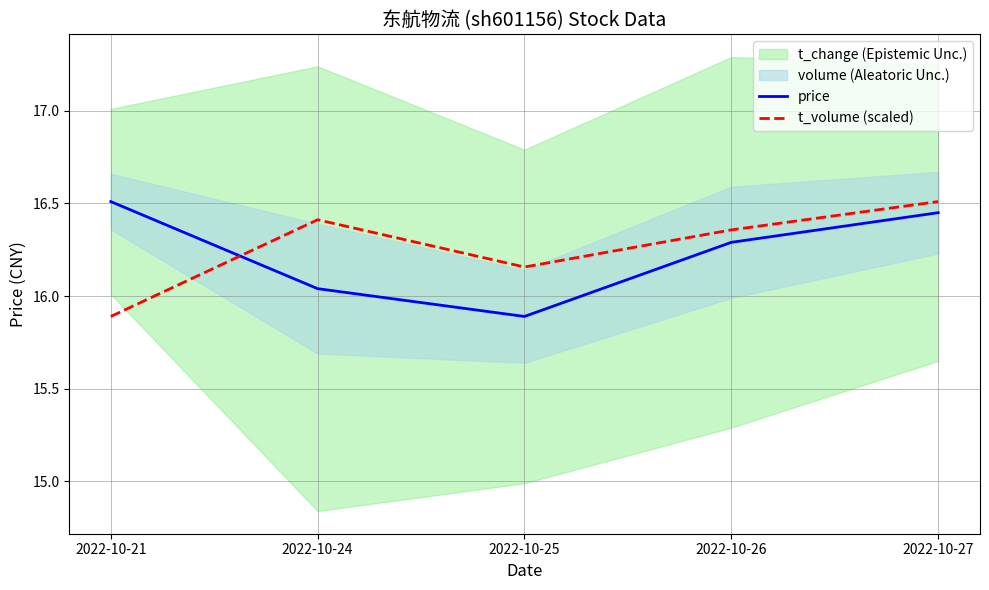

Between 2022-10-21 and 2022-10-27, which series saw the biggest shift?

t_volume (scaled)